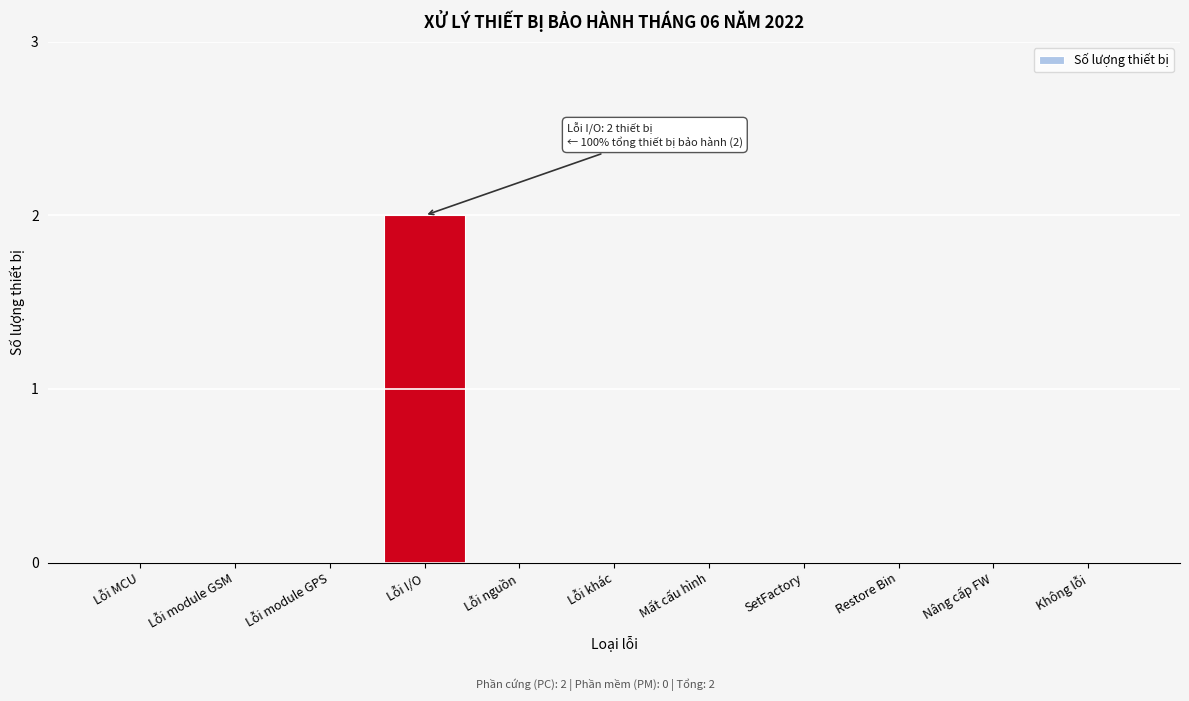

Reading left to right, list all the values displayed in this chart.

Lỗi MCU=0	Lỗi module GSM=0	Lỗi module GPS=0	Lỗi I/O=2	Lỗi nguồn=0	Lỗi khác=0	Mất cấu hình=0	SetFactory=0	Restore Bin=0	Nâng cấp FW=0	Không lỗi=0